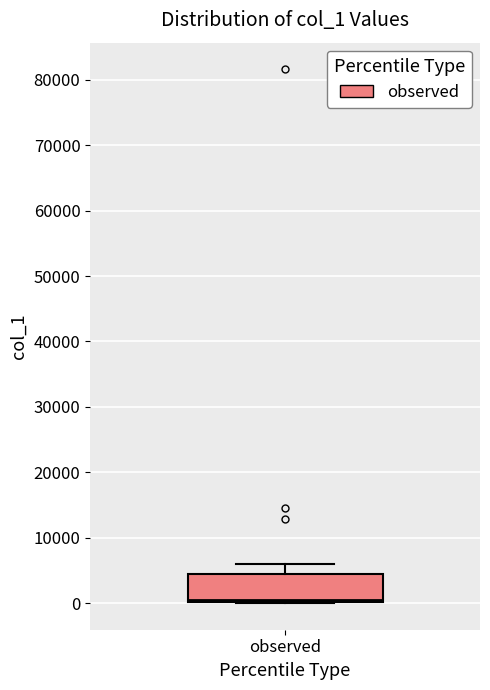

Where is the lower edge of the box for observed on the y-axis? The values are not printed on the chart, so give them approximately, as read against the axis.

0